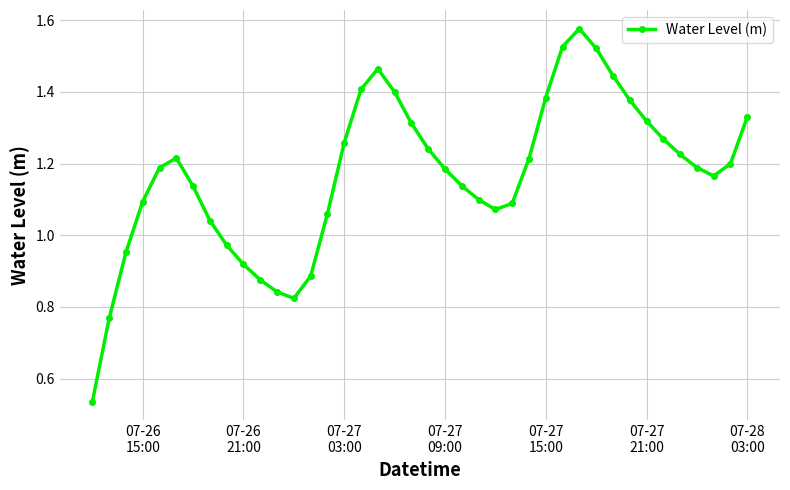

How many interior local valleys (lower than both neighbors) does the data have?

3